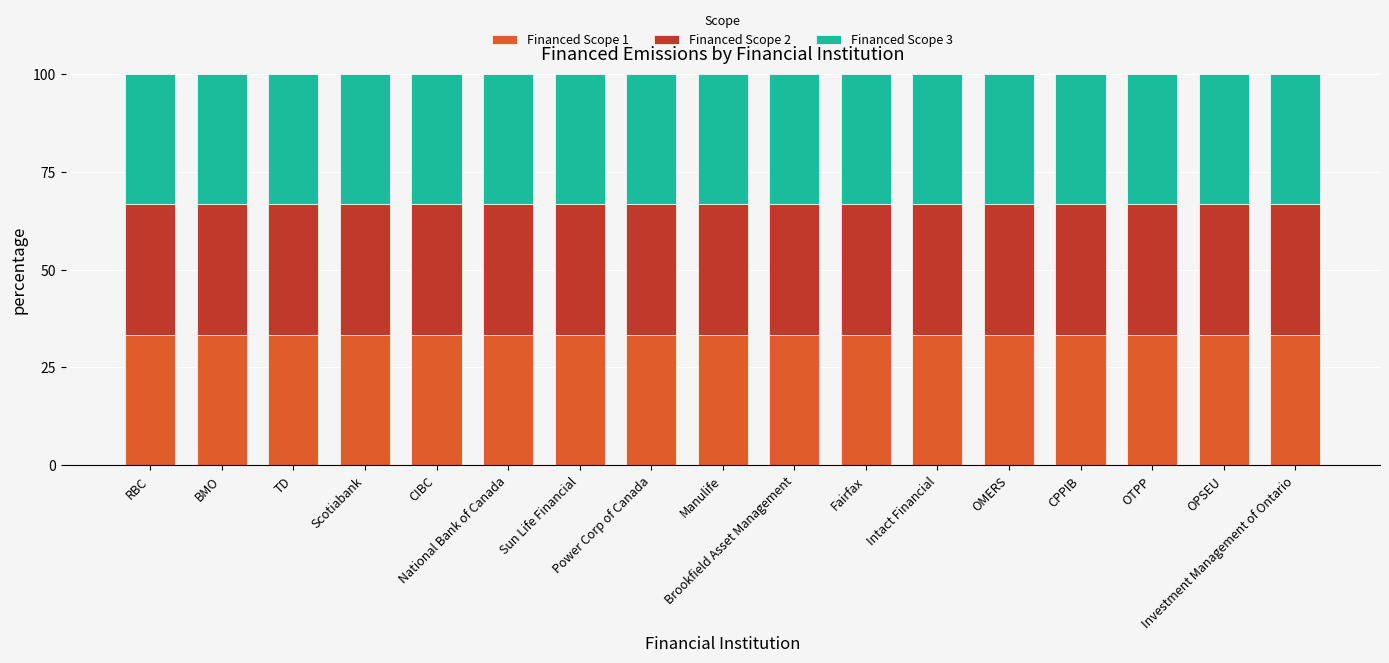

What is the sum of all Financed Scope 1 values?

566.6